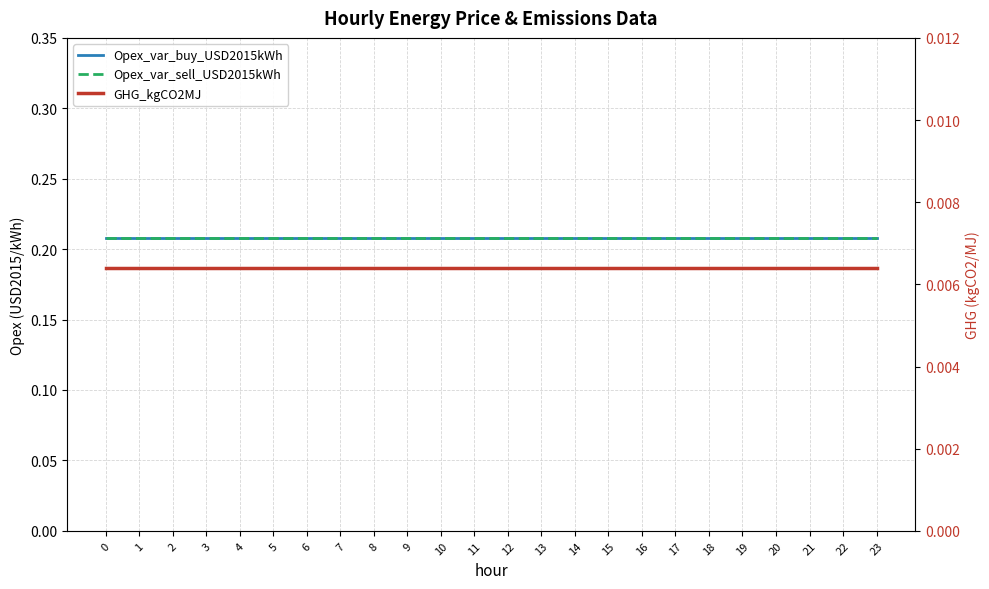

Which series has the largest total across all categories?

Opex_var_buy_USD2015kWh